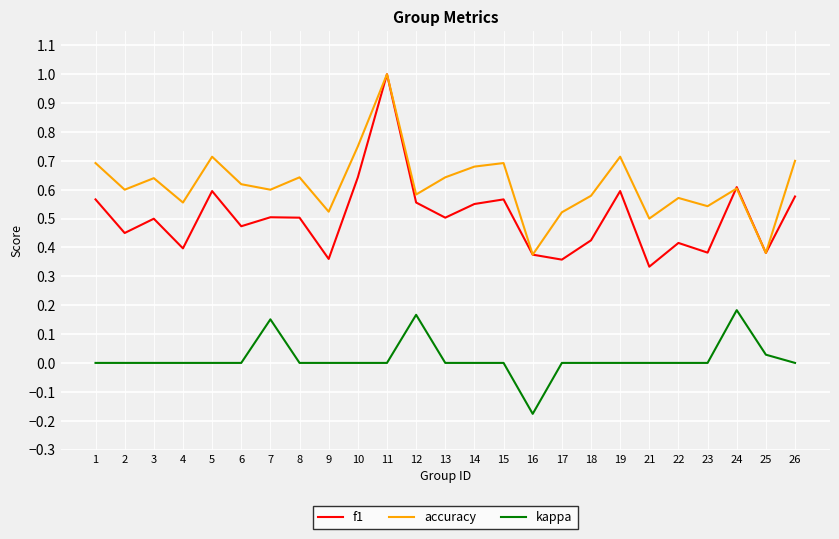

True or false: f1 and kappa cross at least once.

False